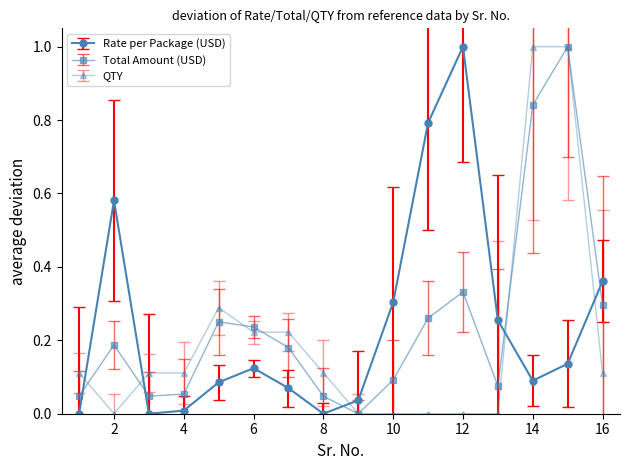

How many times do Rate per Package (USD) and Total Amount (USD) cross each other?

5